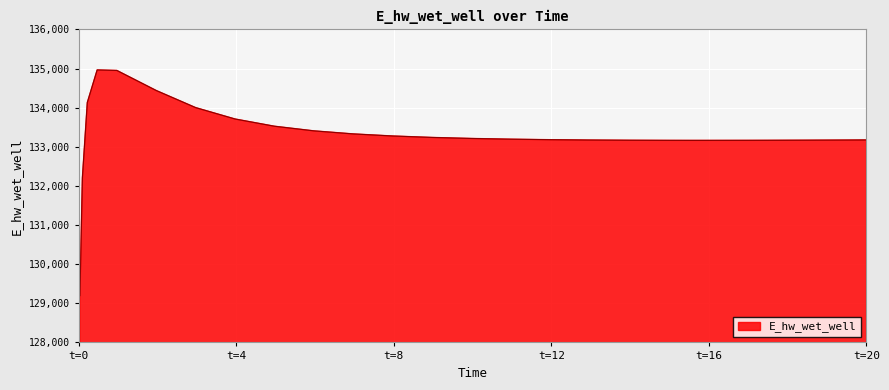

What is the maximum value shown in the chart?

134965.9